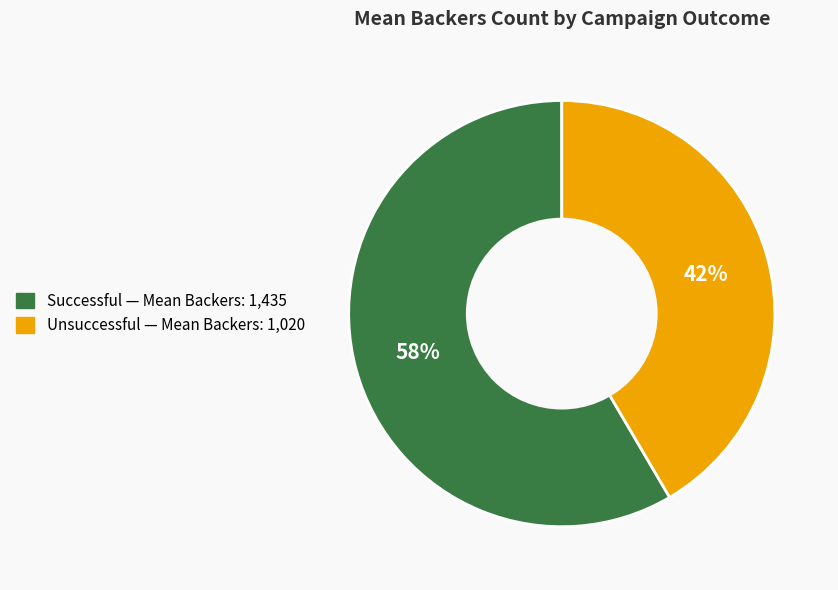

To the nearest percent, what is the average slice percentage?

50%